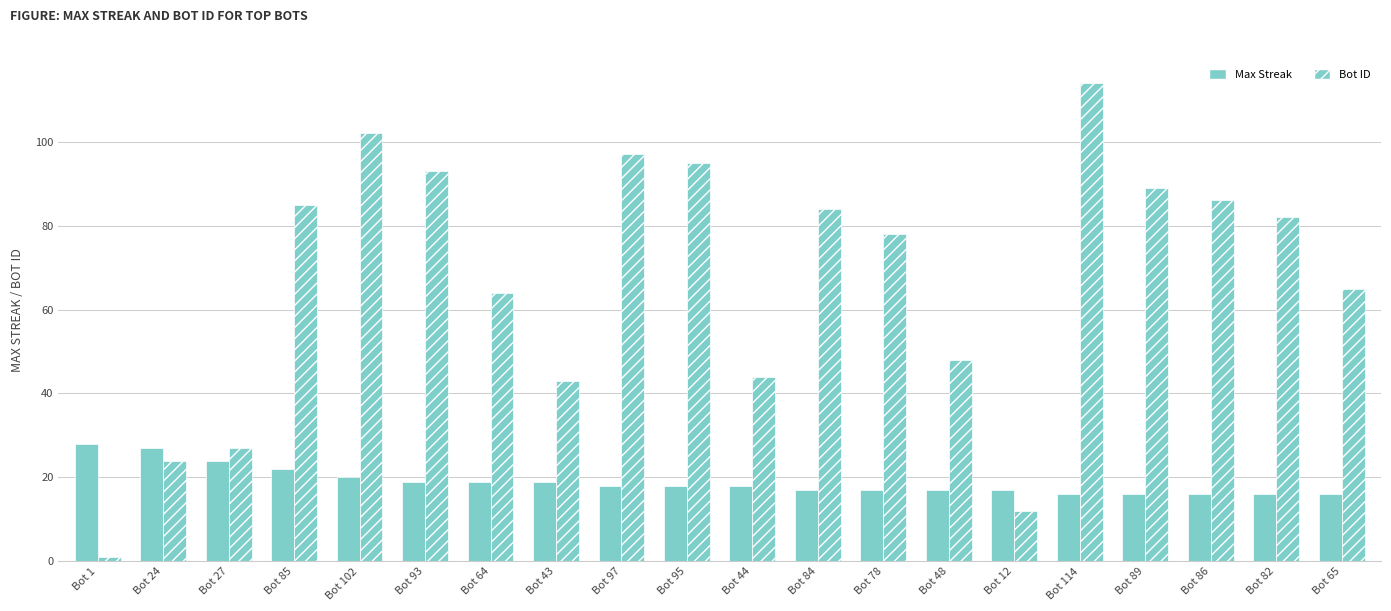

What is the sum of the Bot ID values at Bot 86 and Bot 84?

170